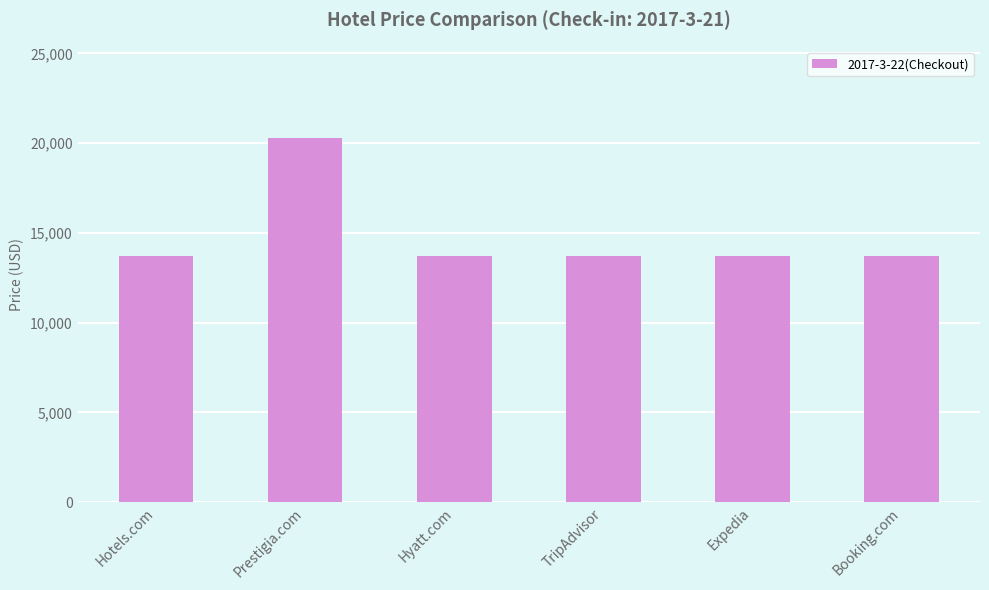

Does the chart contain stacked bars?

No